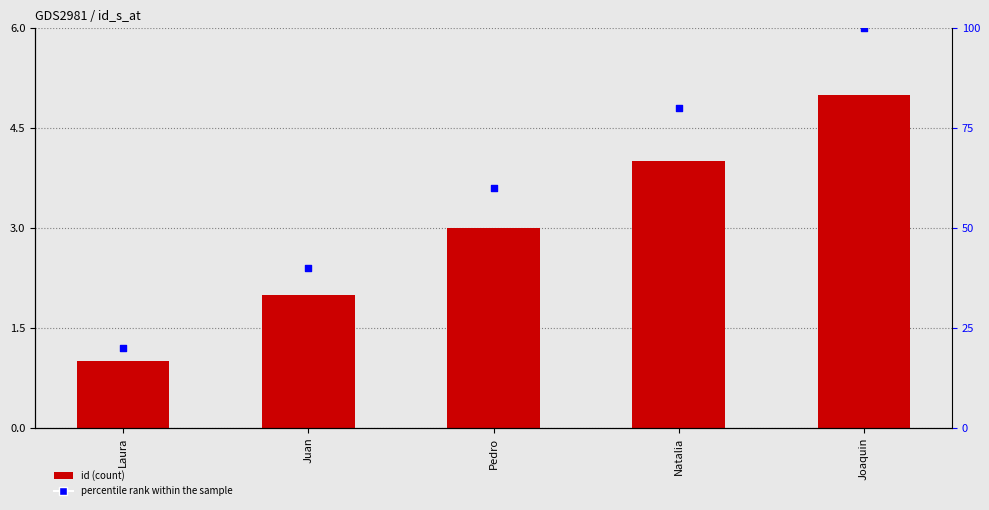

Which series has the widest spread of Y values?

percentile rank within the sample